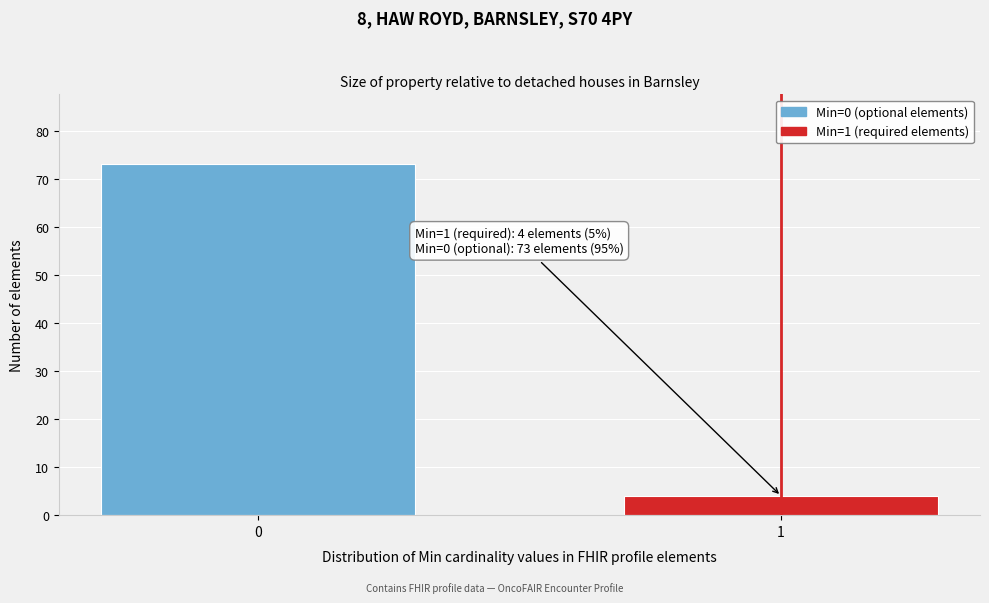

Reading left to right, transcribe all the data shown in this chart.

0=73	1=4